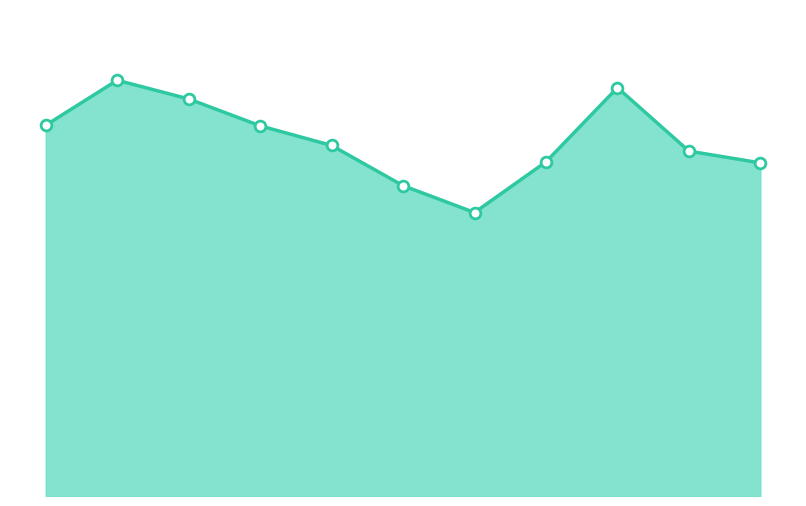

Is this an area chart (filled region under the line)?

Yes